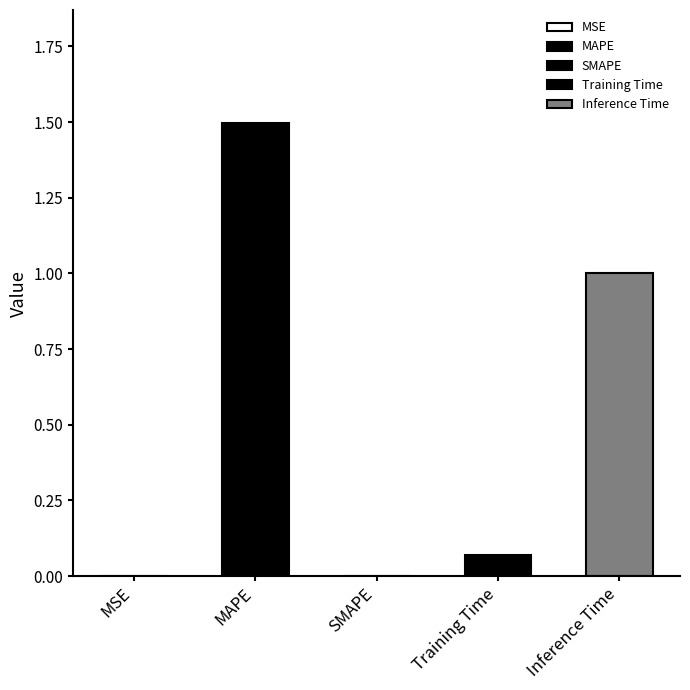

Between MSE and Training Time, which is larger?

Training Time